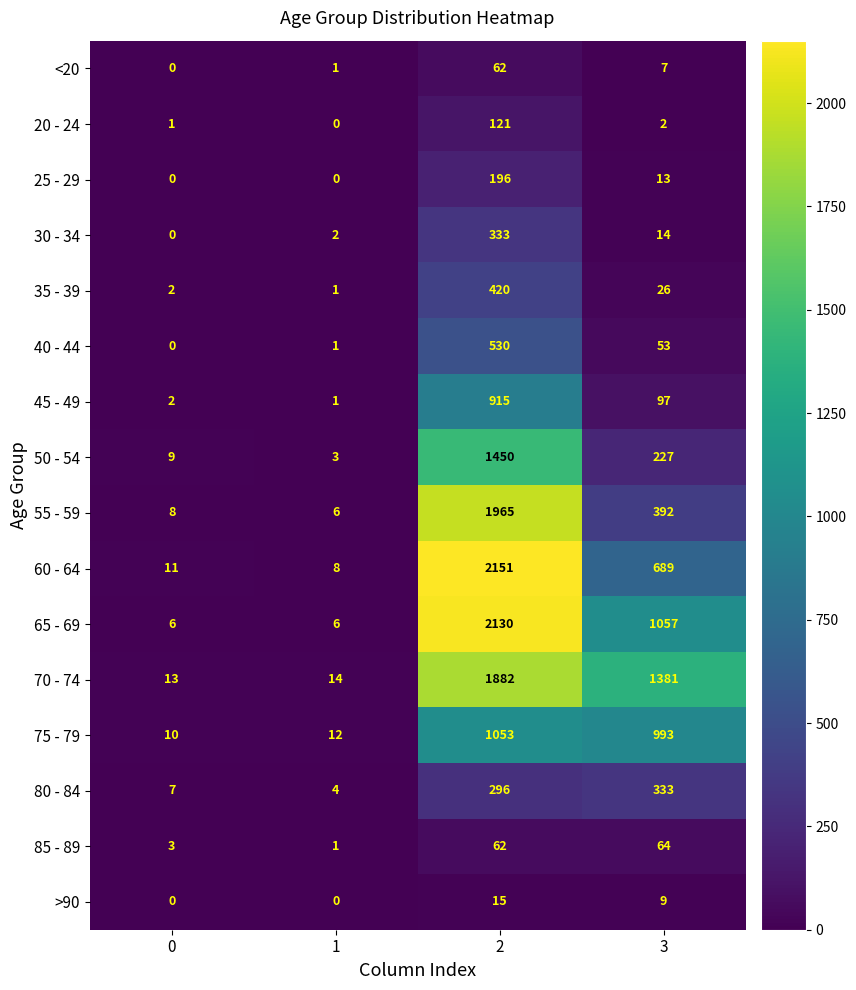

What is the highest value of the 35 - 39 series?

420